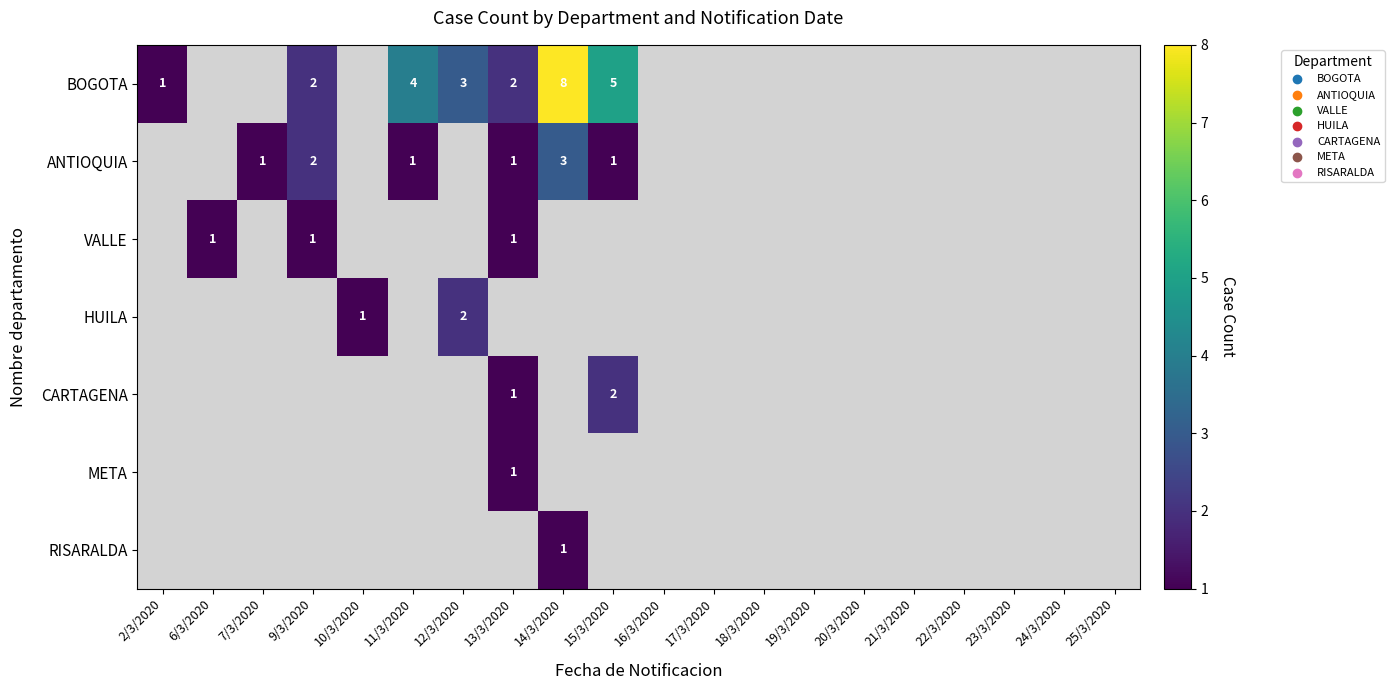

How many categories are shown in the chart?

20